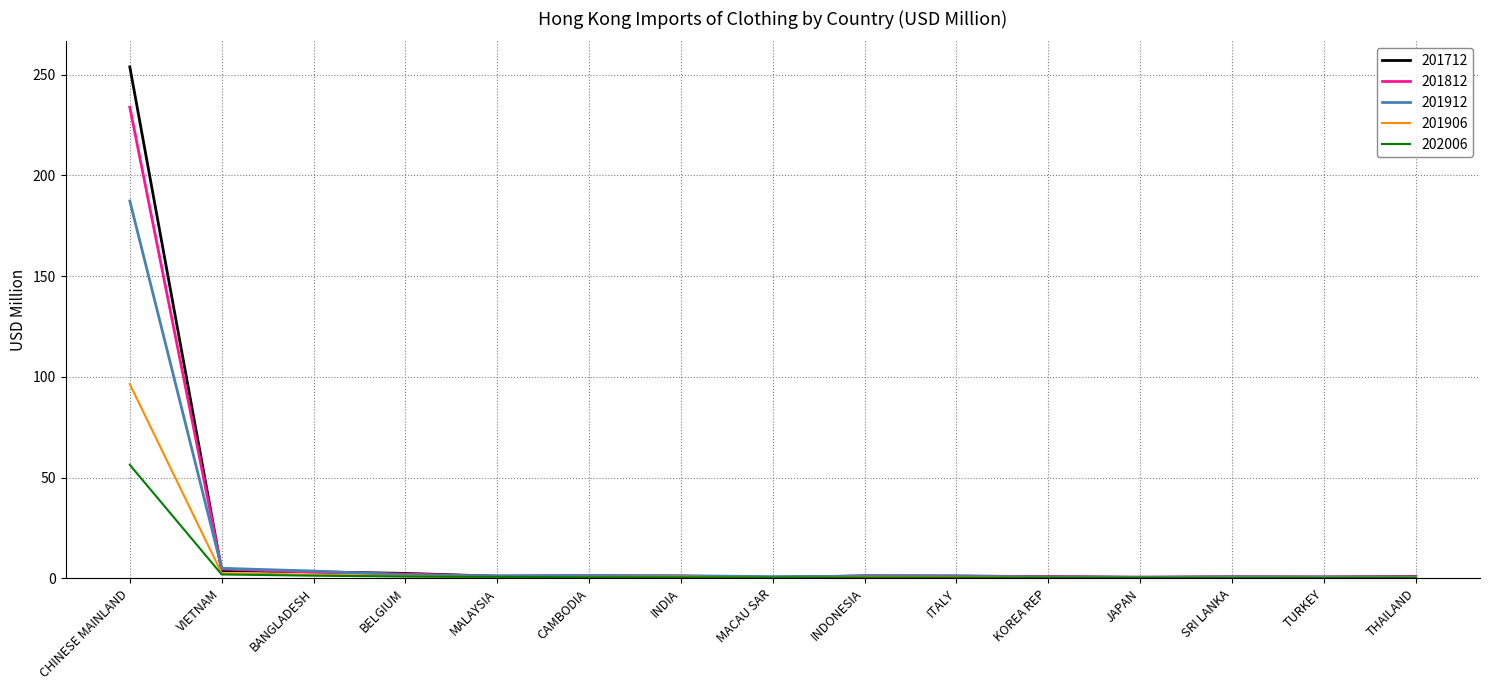

Which series has the largest range (max minus min)?

201712